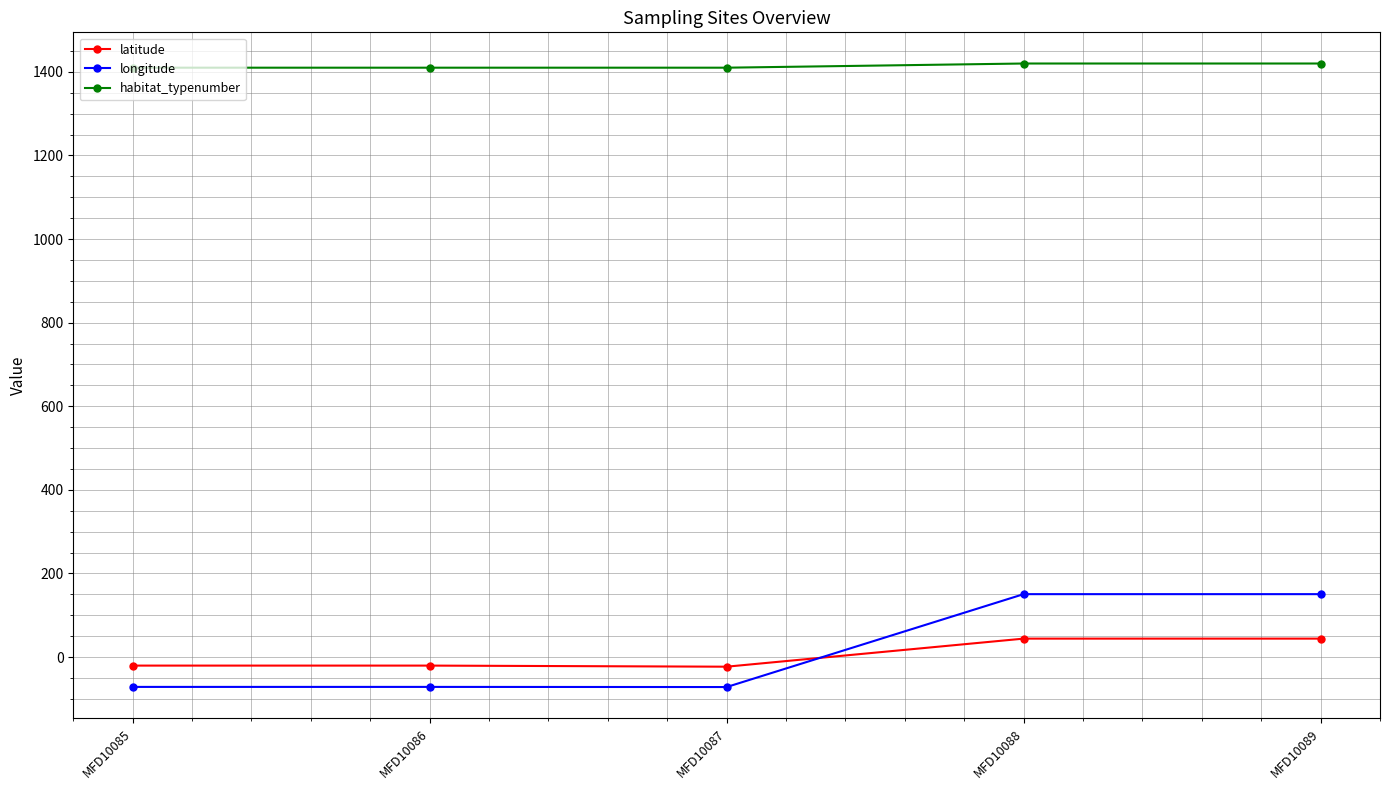

Is it true that habitat_typenumber equals 1420.0 at MFD10089?

True